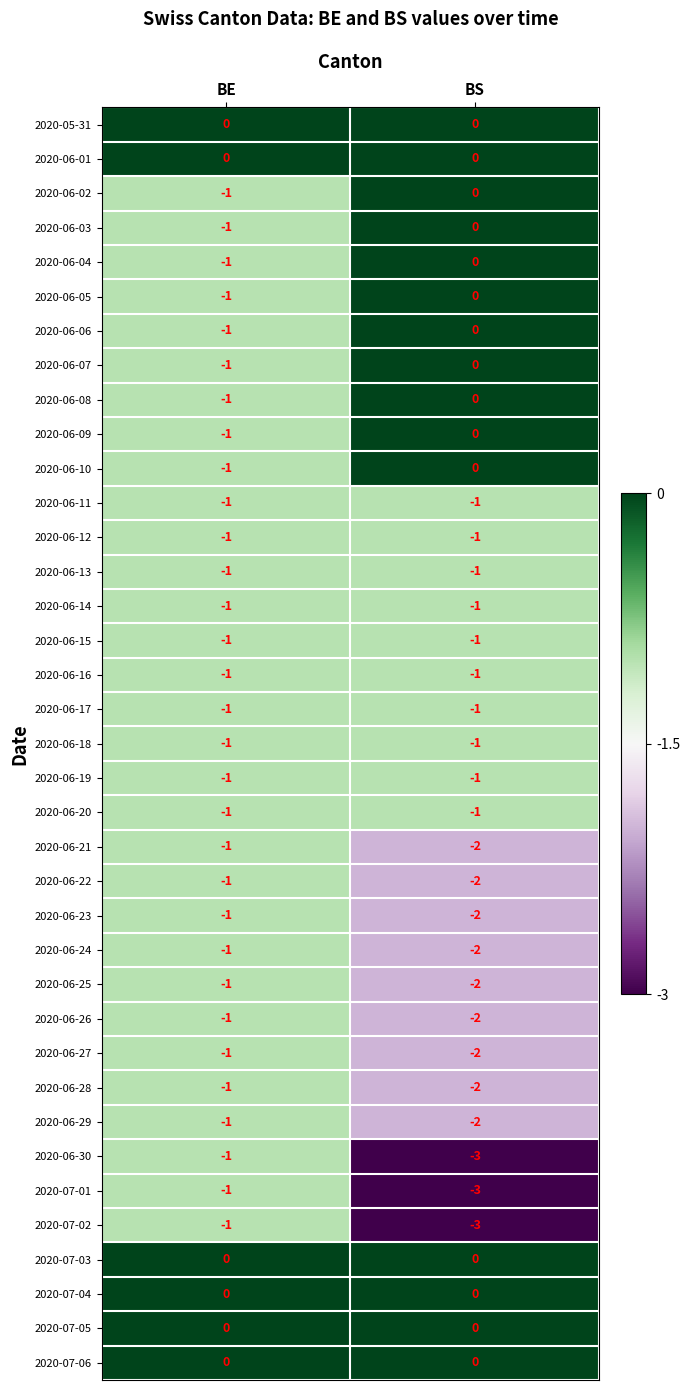

At which category does the chart reach its minimum across all series?

BS